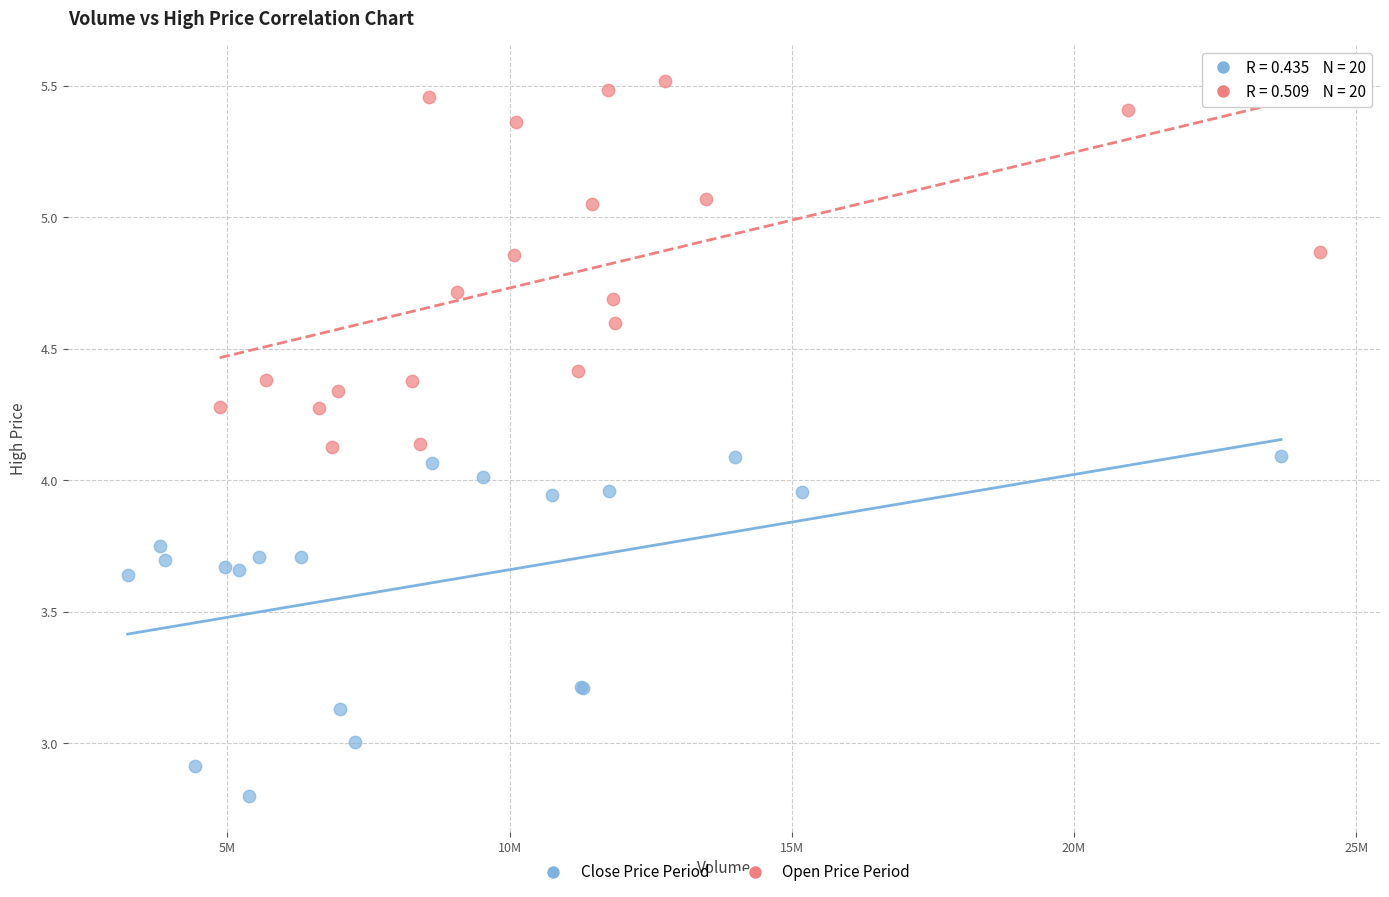

Which series contains the highest Y value?

Open Price Period